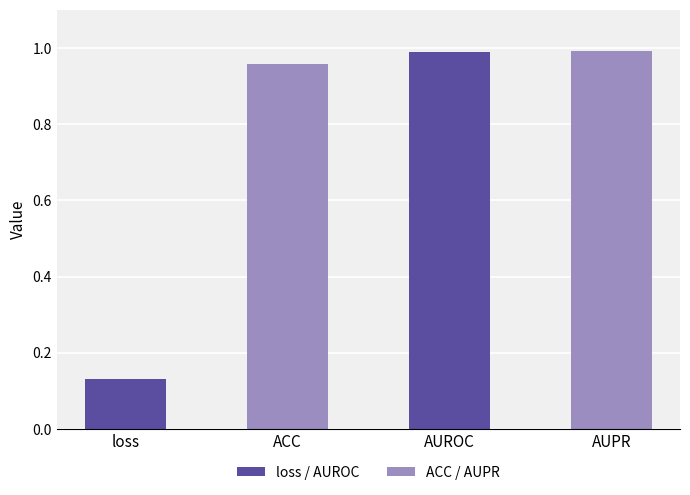

Is it true that the value at AUROC is 0.5?

False